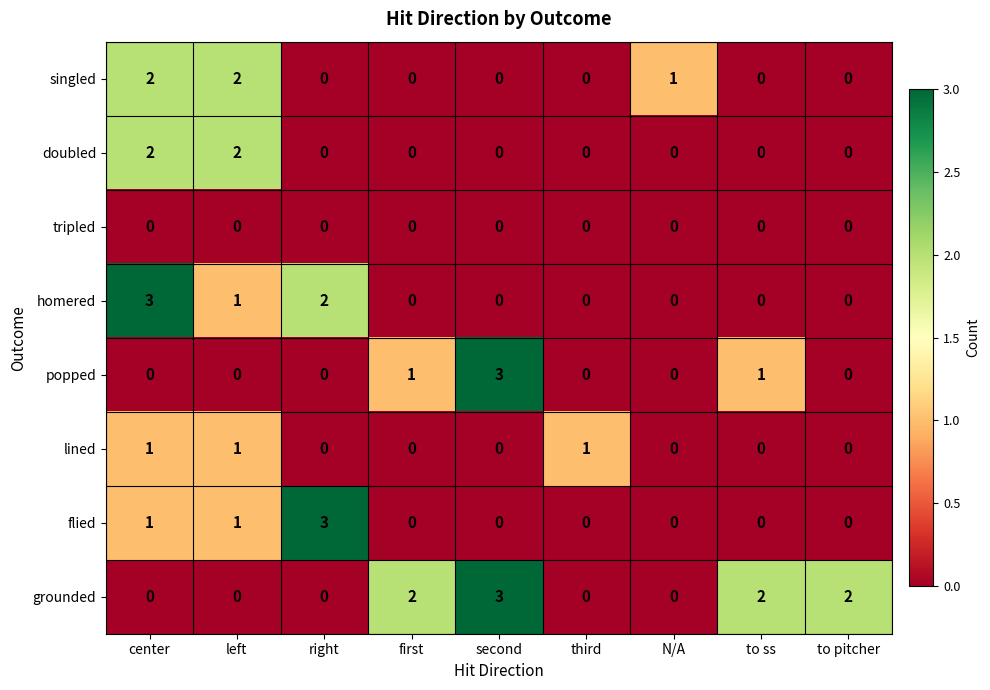

Is it true that flied equals 0 at to pitcher?

True